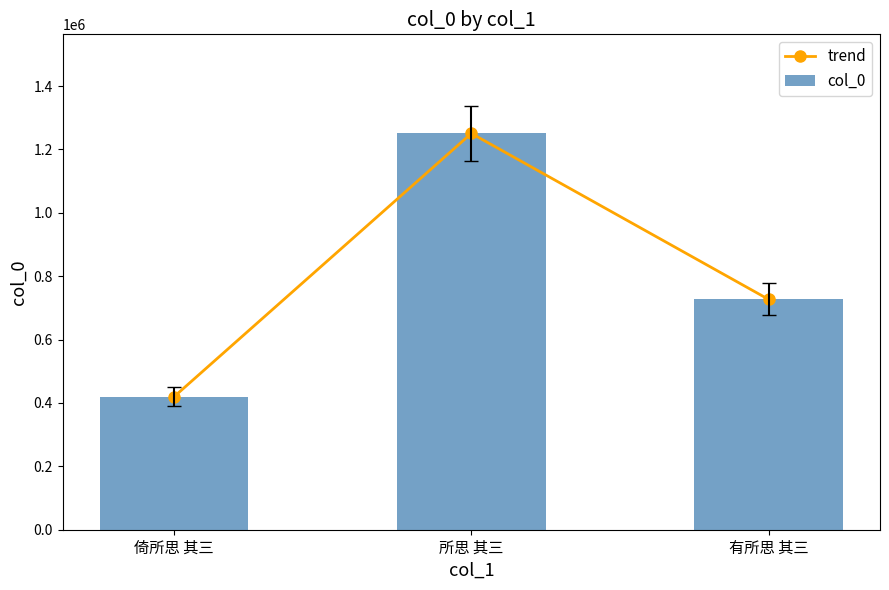

What is the difference between the maximum and minimum values in the trend series?

830703